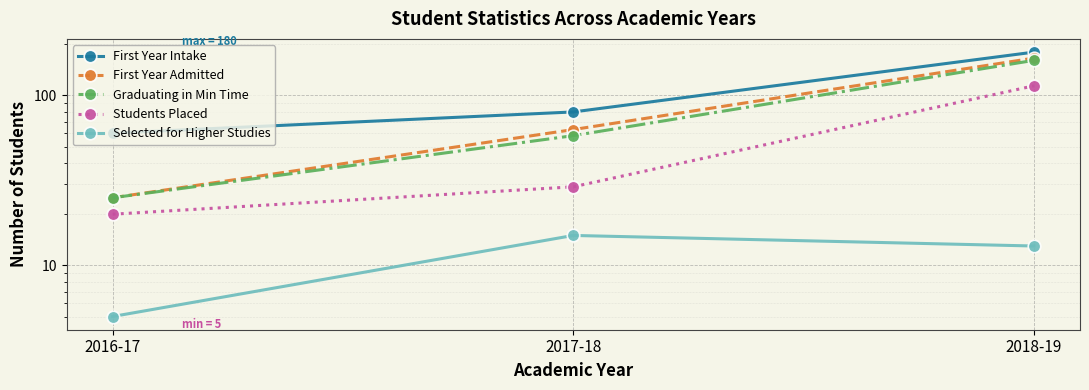

Which series has the widest spread of values?

First Year Admitted